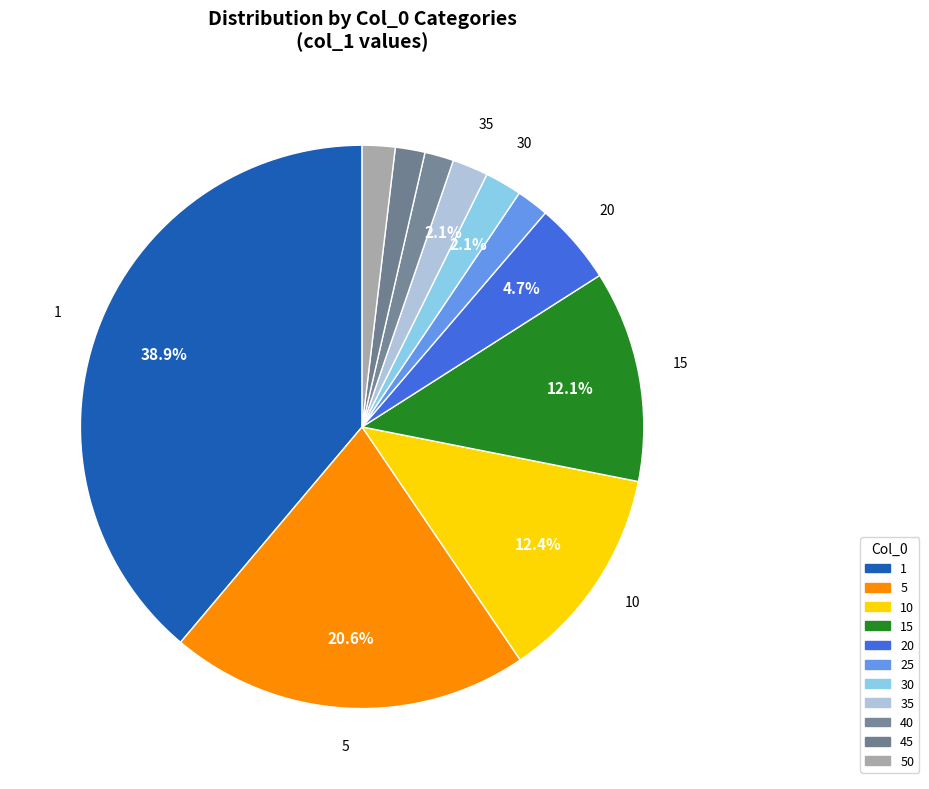

What portion of the pie excludes 40?

98.3%